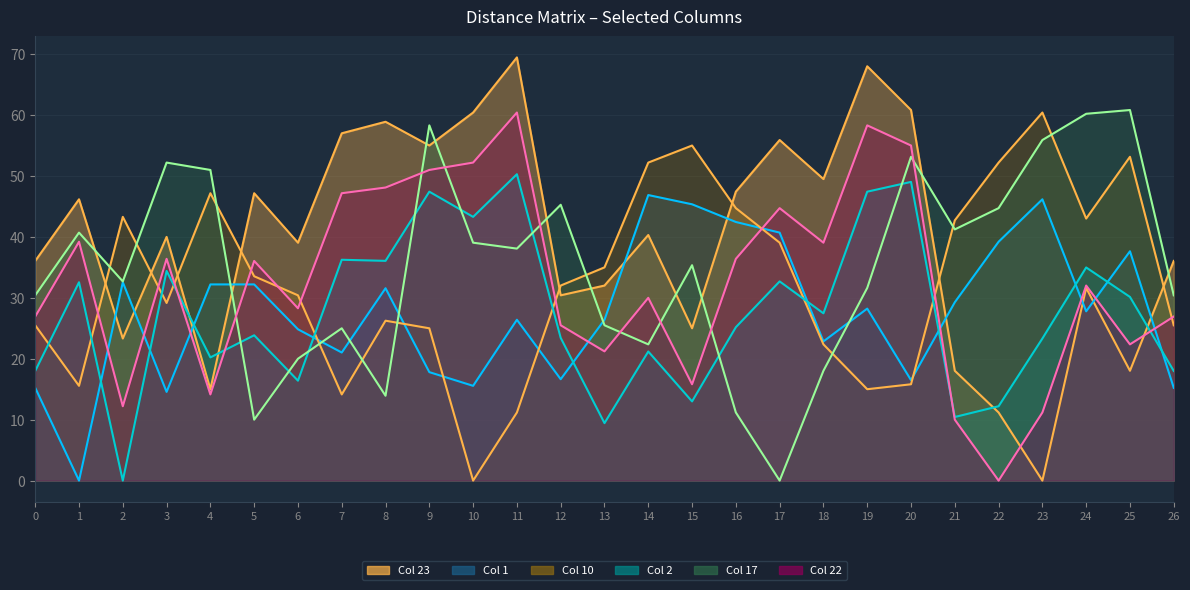

Which series has the largest total across all categories?

23